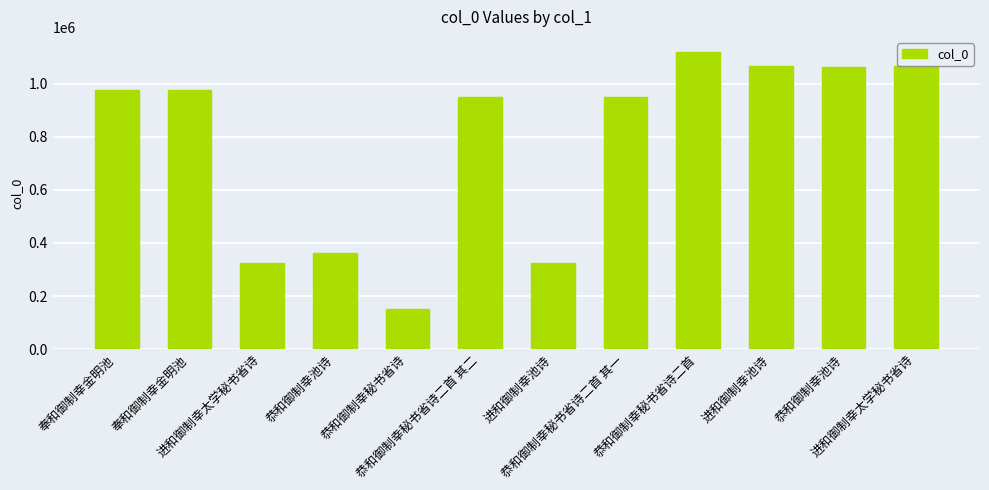

True or false: the data shows 948782 at 恭和御制幸秘书省诗二首 其一.

True